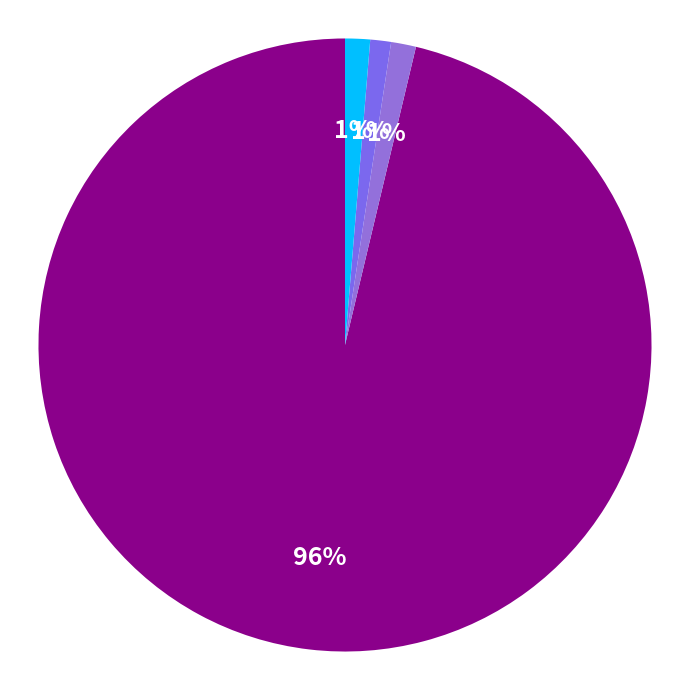

Rank the categories by value from lowest to highest.

United Kingdom (25), United States (30), France (30), India (2200)